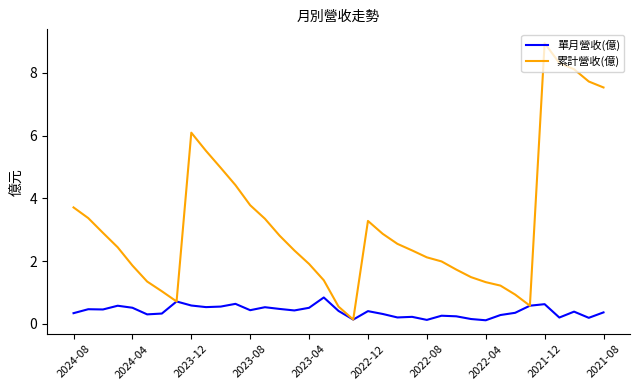

Does the chart have visible grid lines?

No